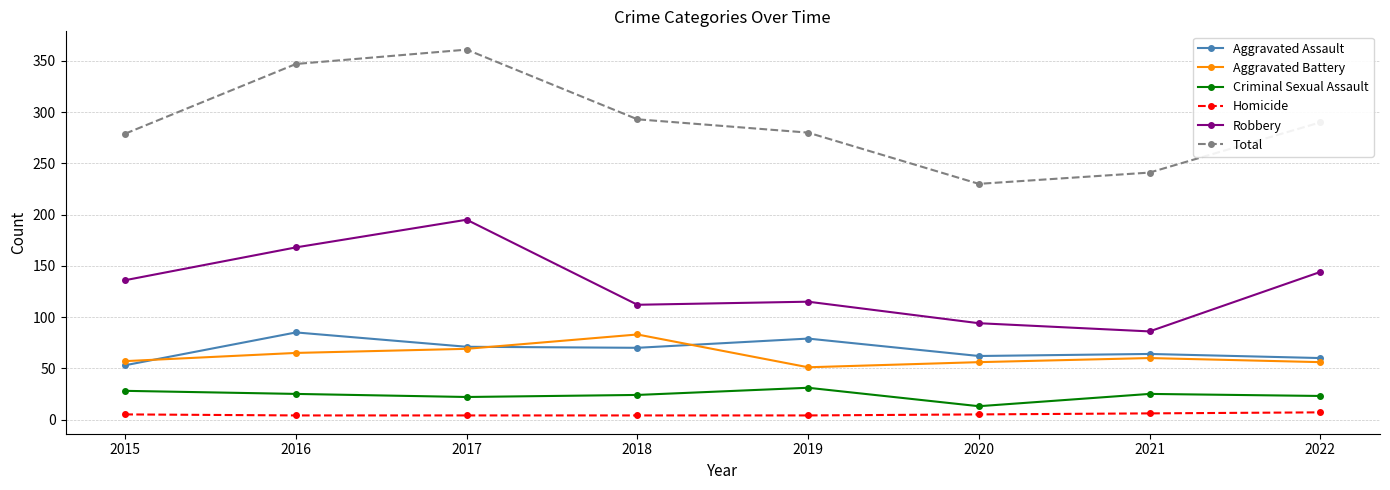

What is the lowest value of the Homicide series?

4